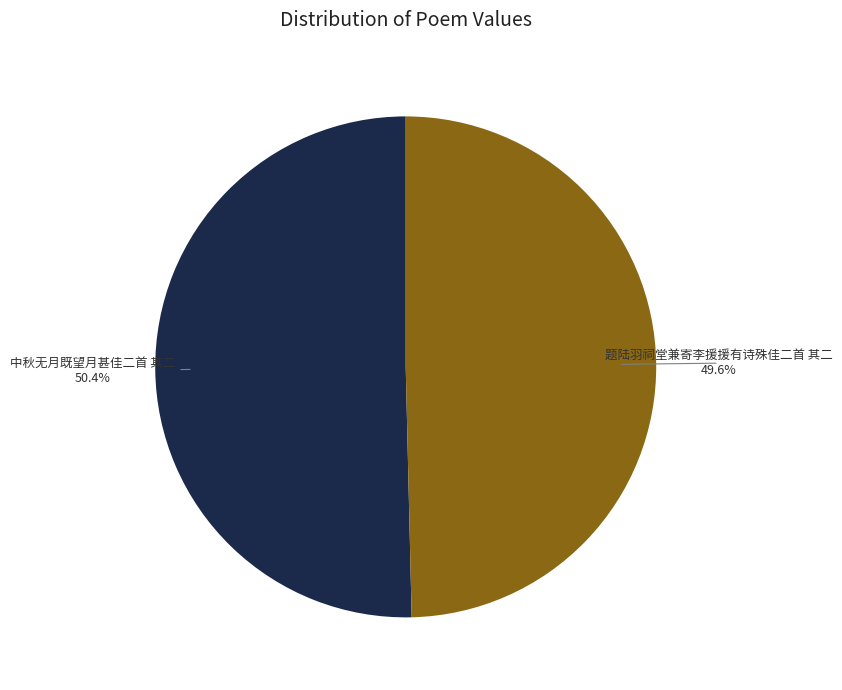

To the nearest percent, what is the average slice percentage?

50%